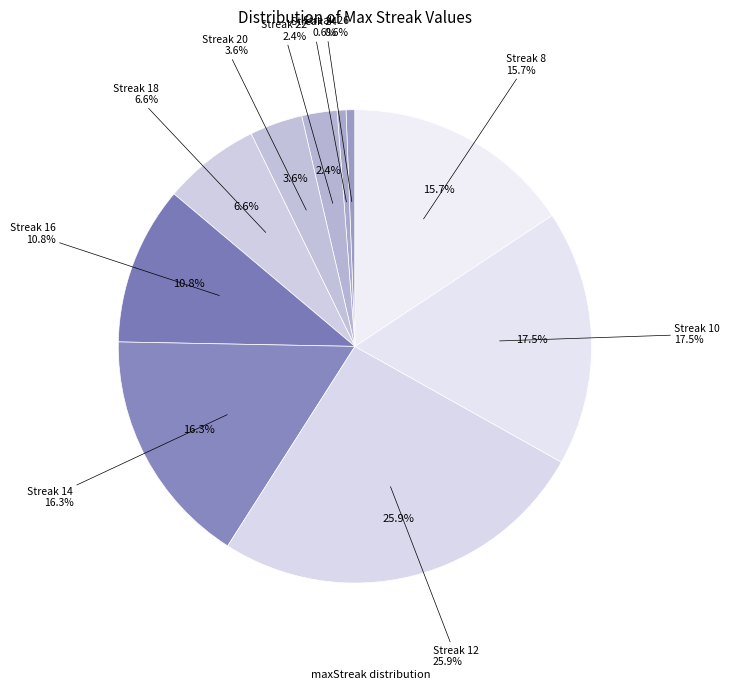

Does any single category account for the majority?

No